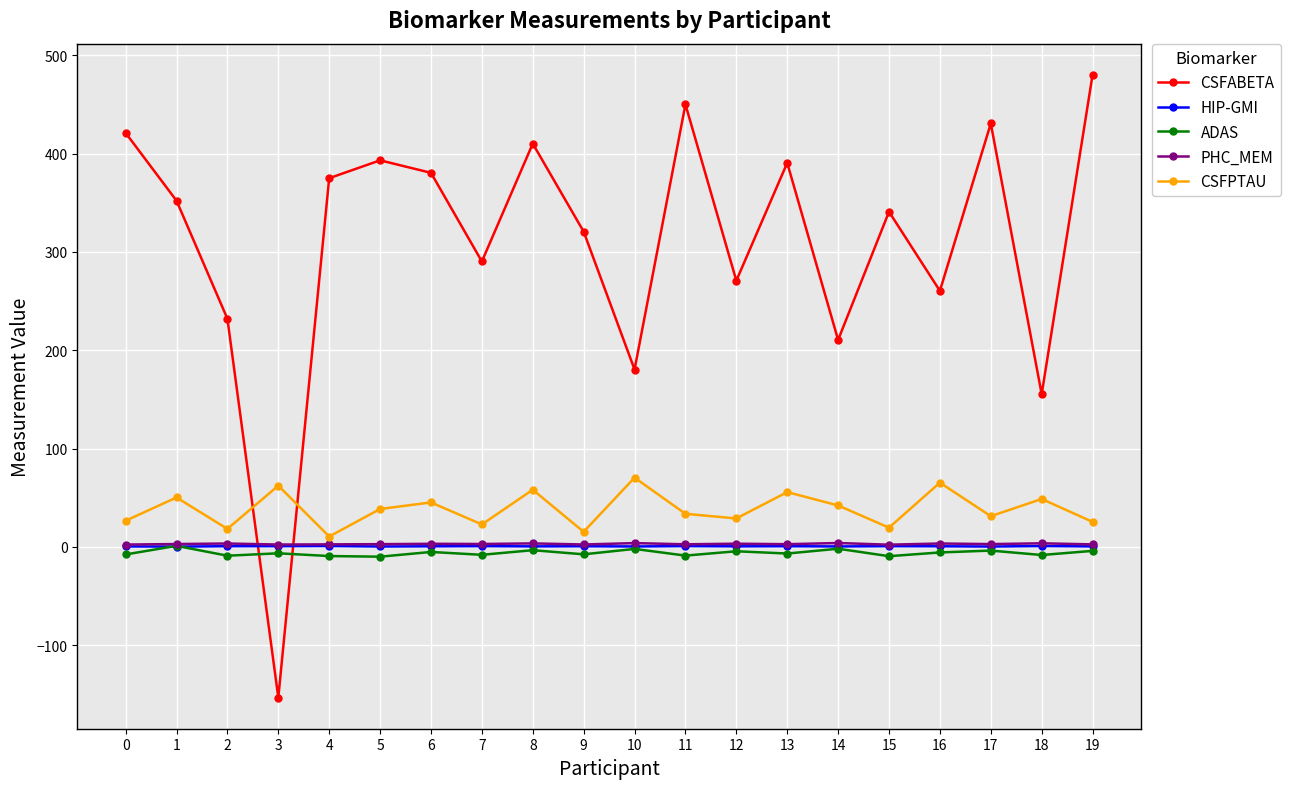

What is the total value across all series at 16?

324.0